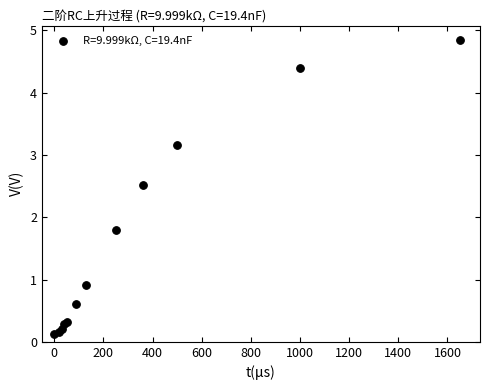

What Y value in the scatter plot is closest to 2?

1.8